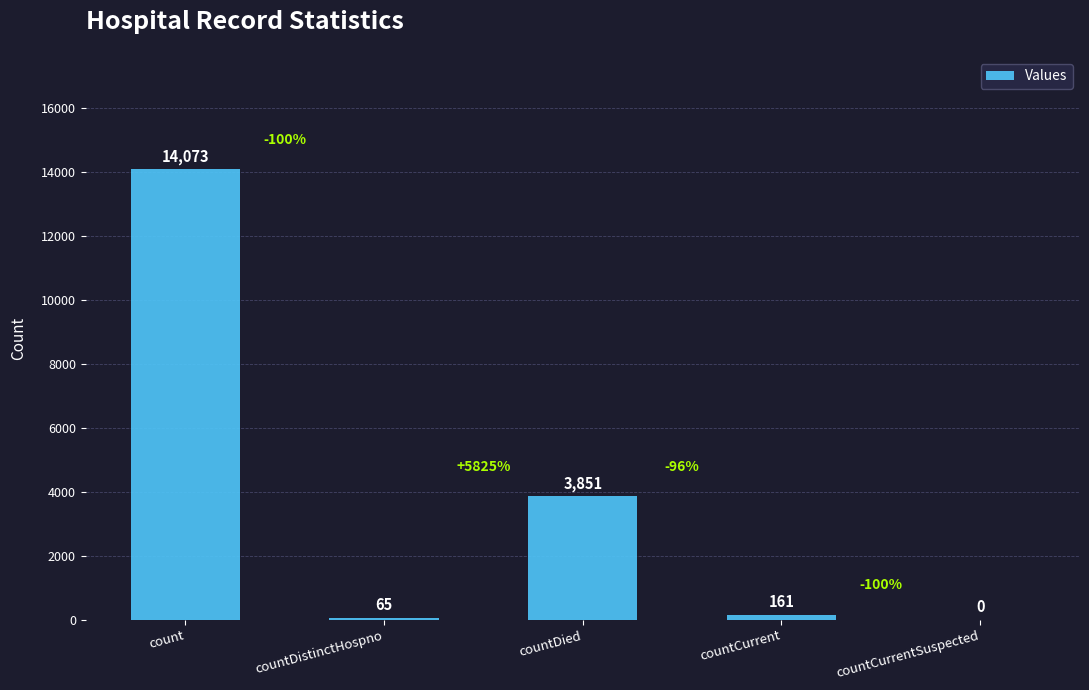

Is it true that the value at countCurrent is 161?

True